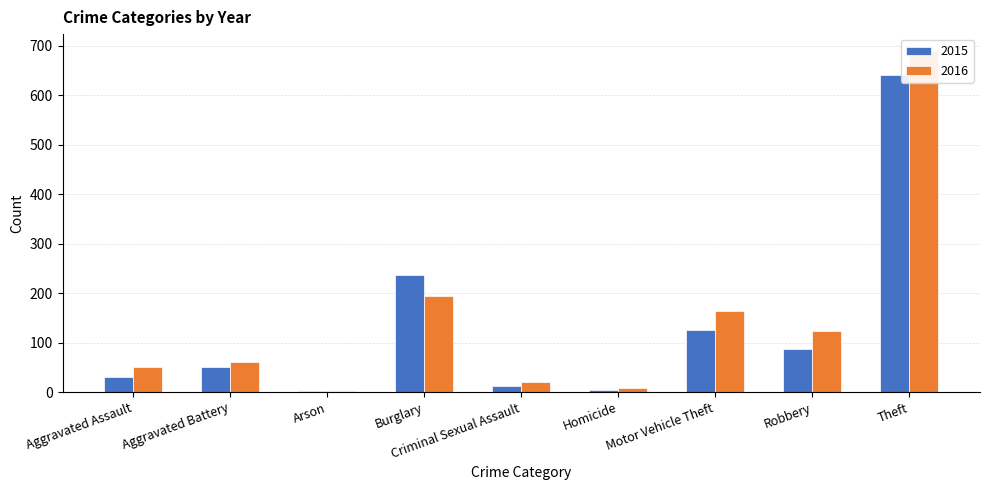

What is the spread (max minus min) of values at Robbery?

36